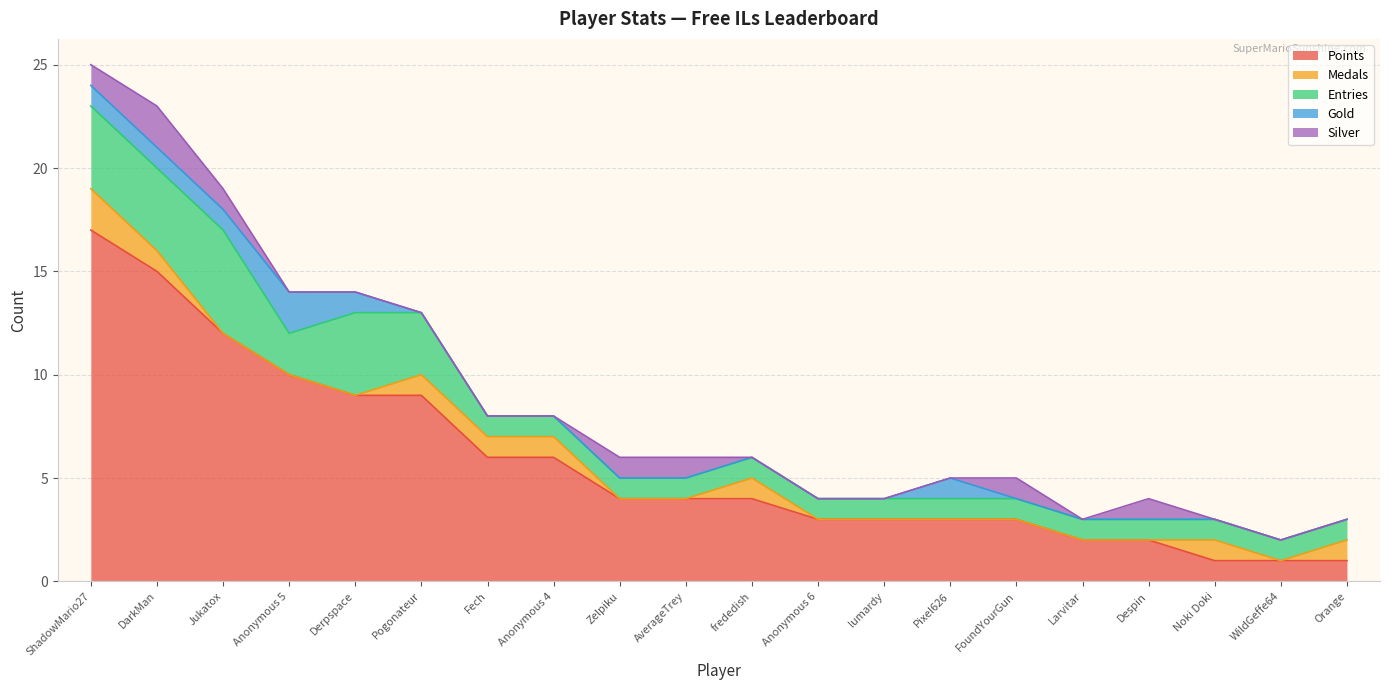

Is the value of Points at DarkMan greater than the value of Silver at frededish?

Yes